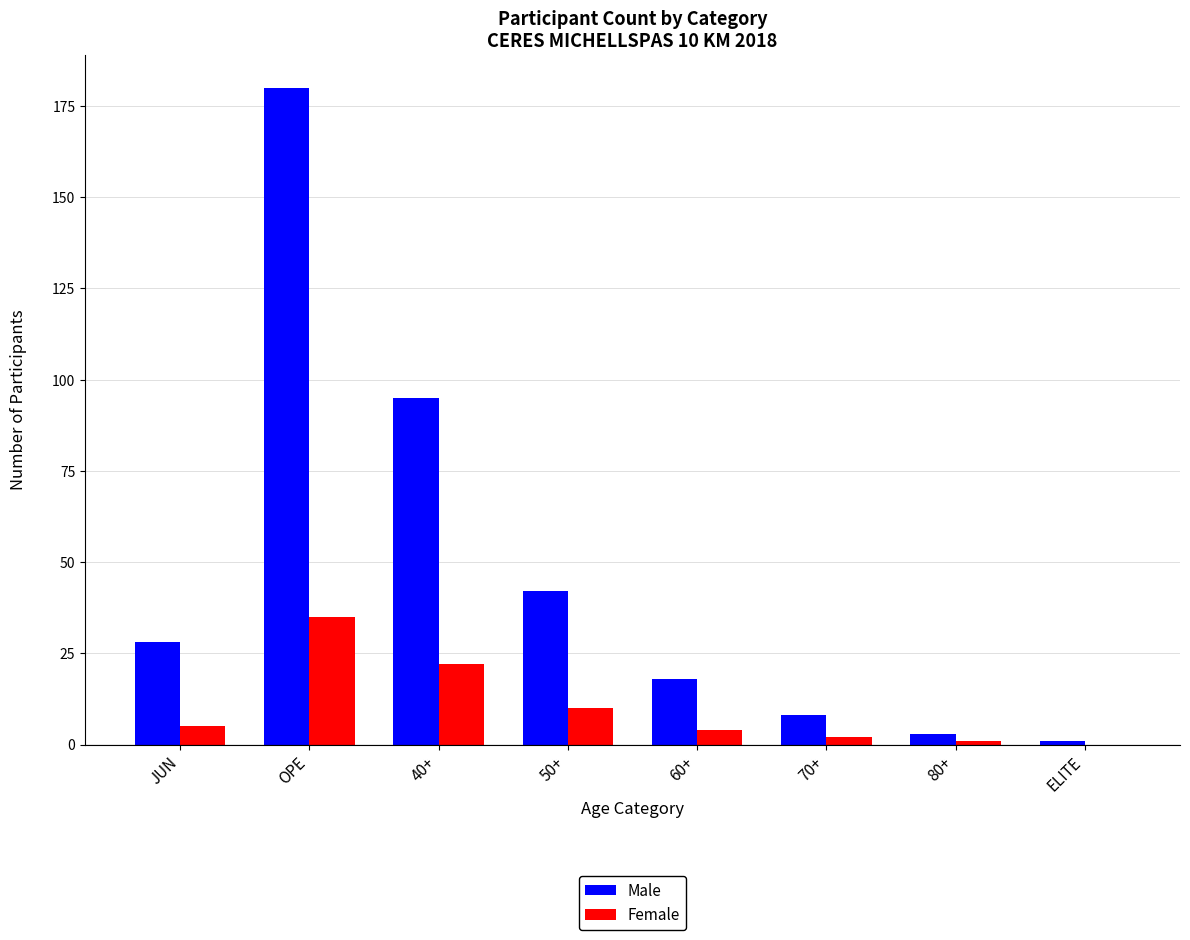

Which series has the widest spread of values?

Male